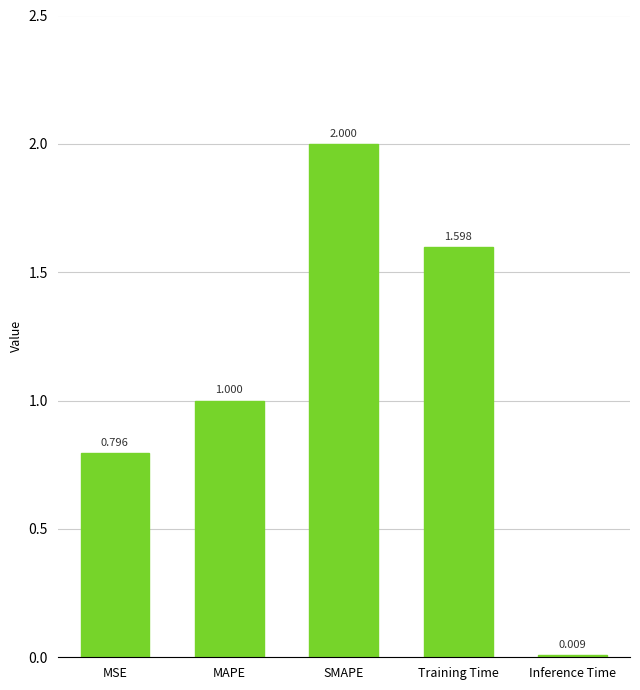

What is the difference between the maximum and second lowest values?

1.2